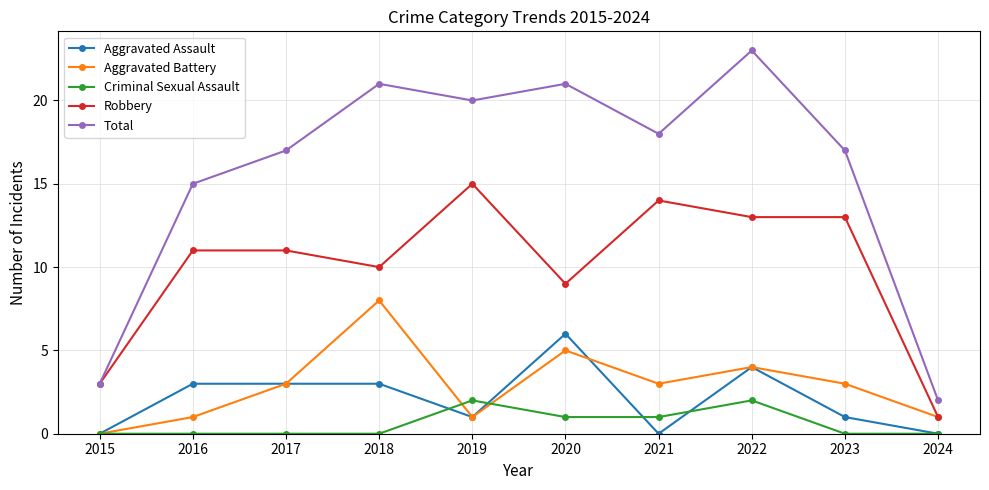

Is it true that Total equals 15 at 2016?

True